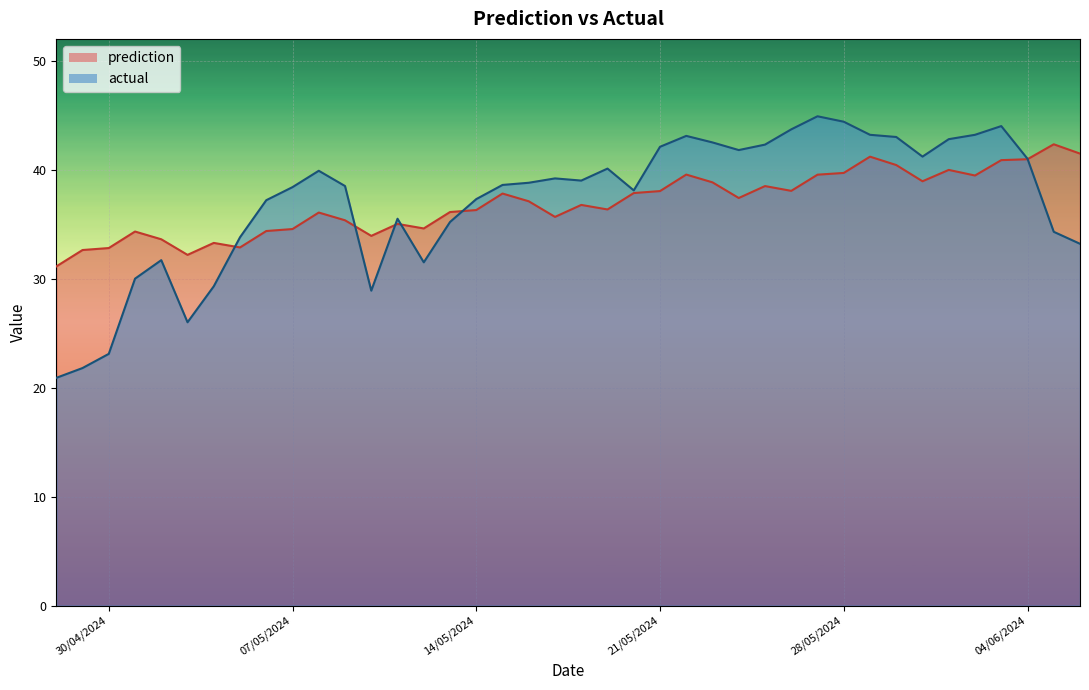

What is the lowest value of the actual series?

20.9